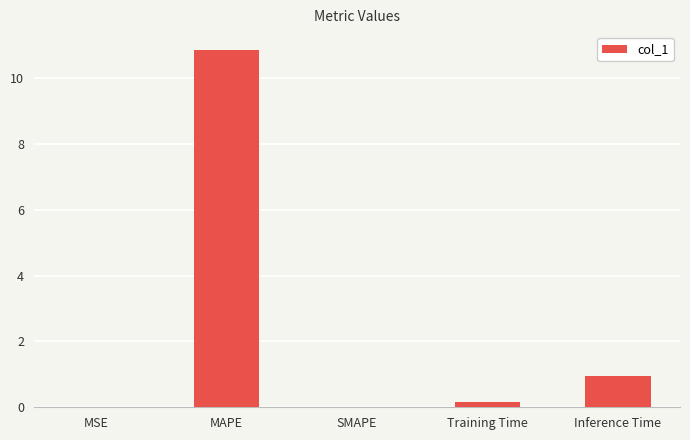

How many categories are shown in the chart?

5